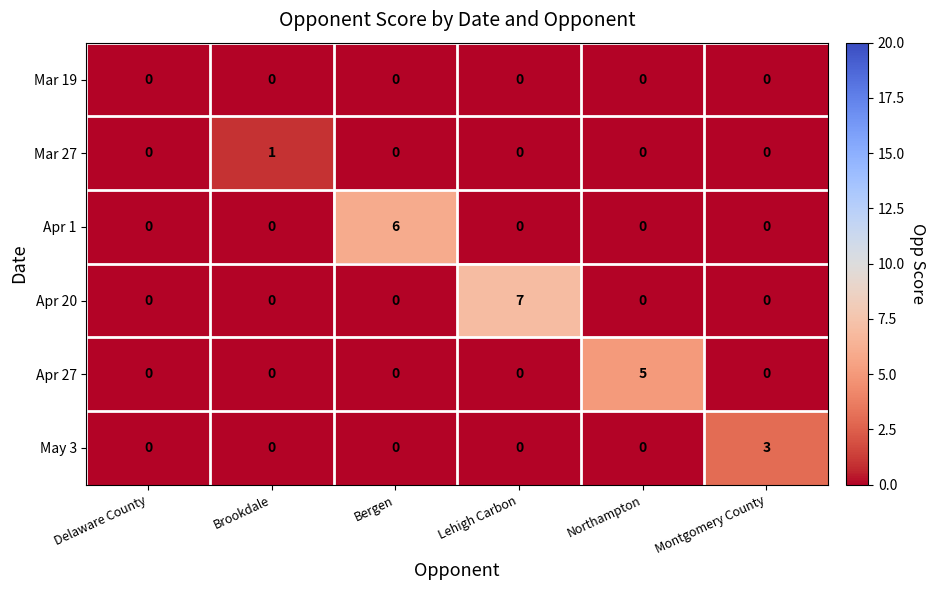

At which category is the sum across all series the highest?

Lehigh Carbon